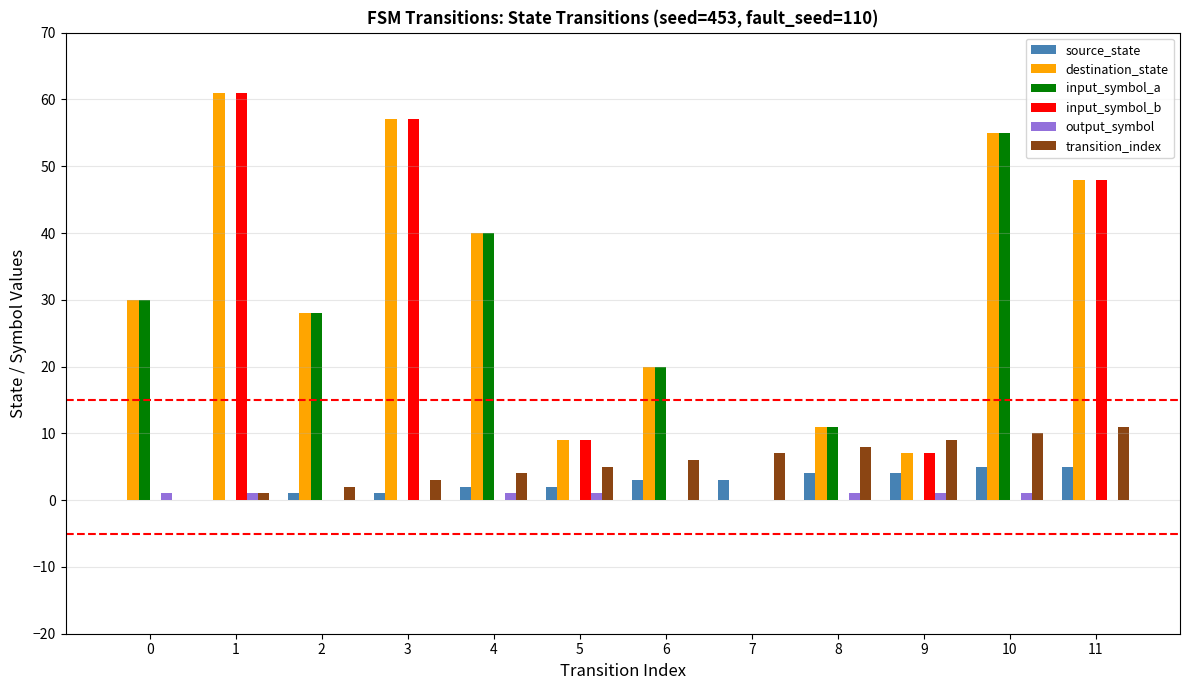

Is the value of transition_index at 4 greater than the value of destination_state at 8?

No